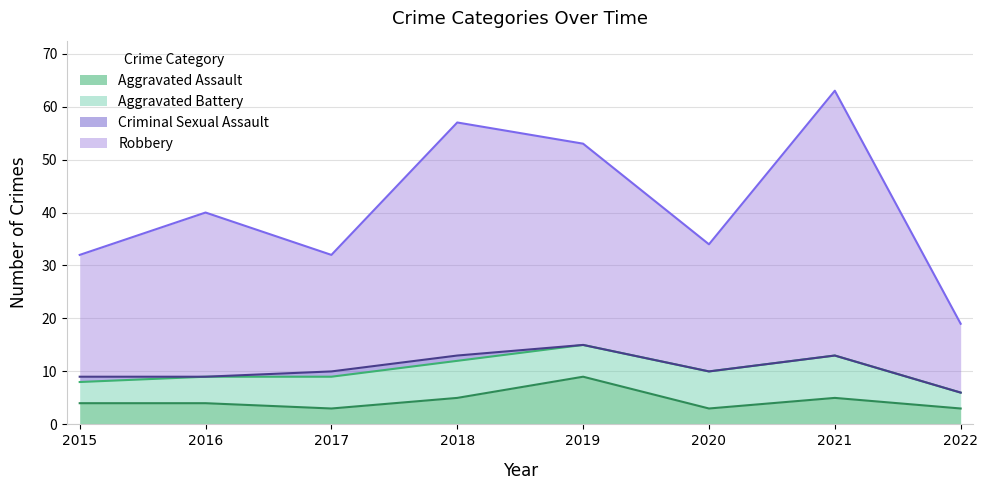

How many Aggravated Assault values are between 3 and 5?

7